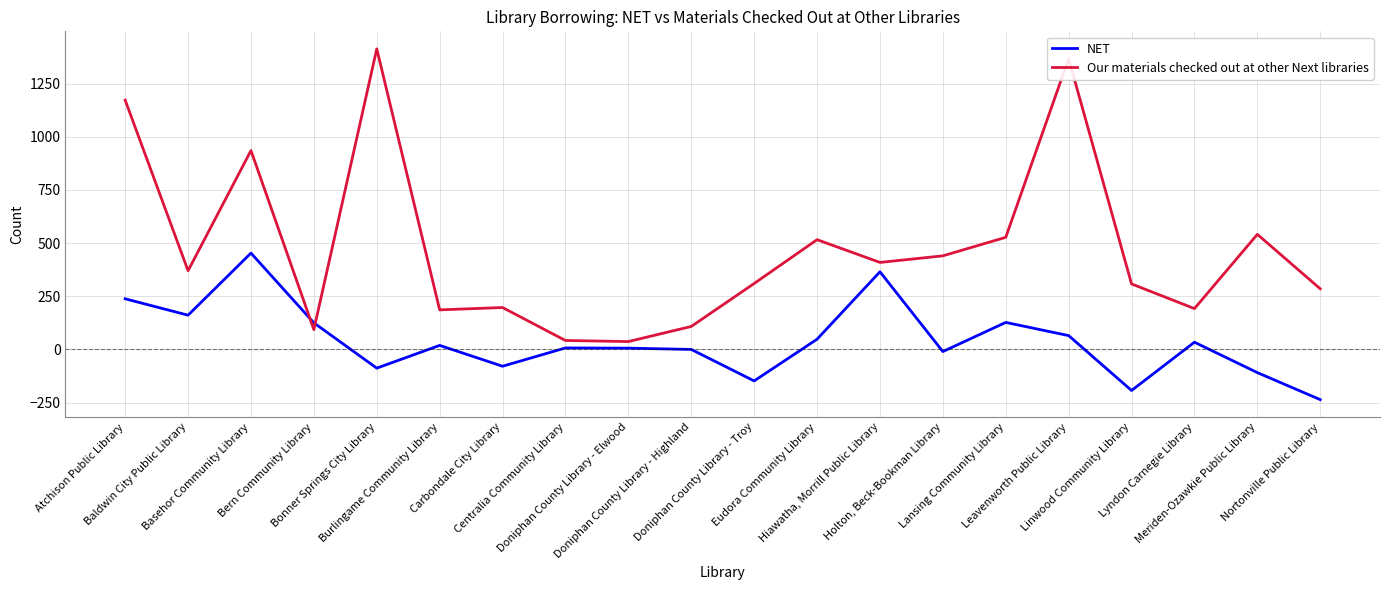

Is the value of Our materials checked out at other Next libraries at Eudora Community Library greater than the value of NET at Lansing Community Library?

Yes